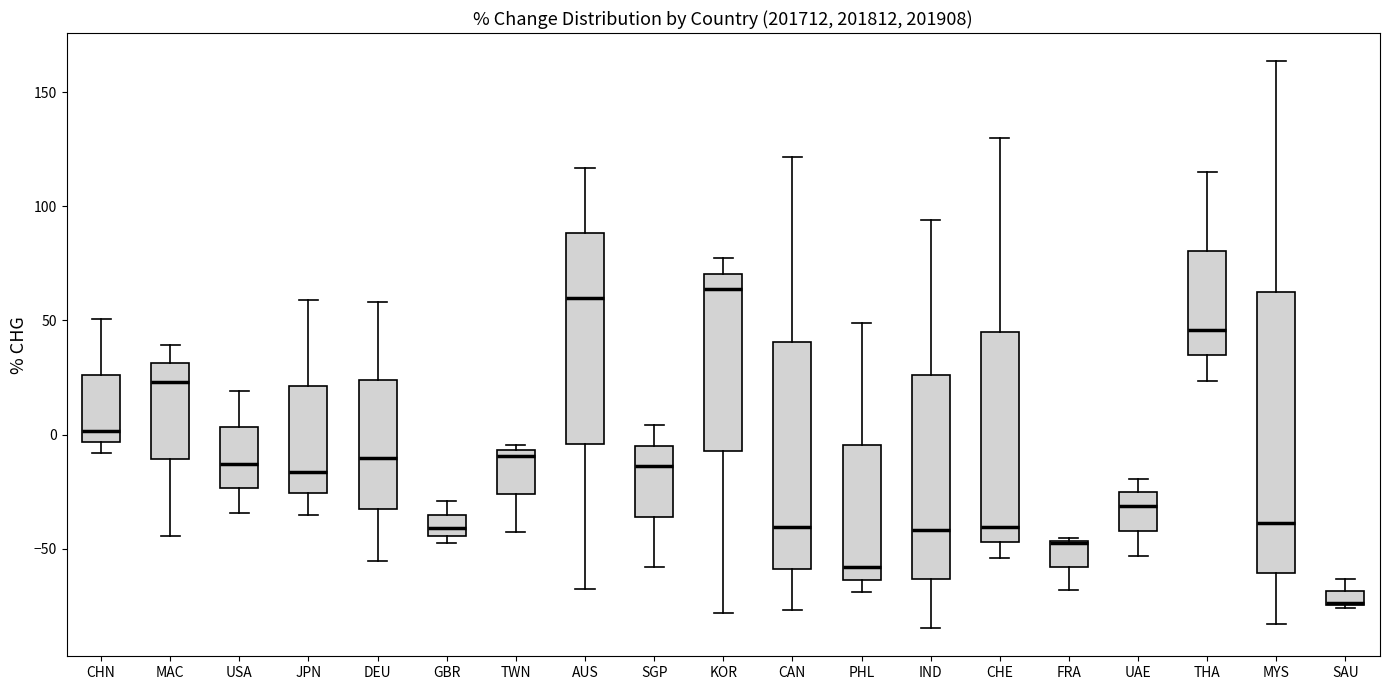

Which box is the tallest, from its lower edge to its upper edge?

MYS